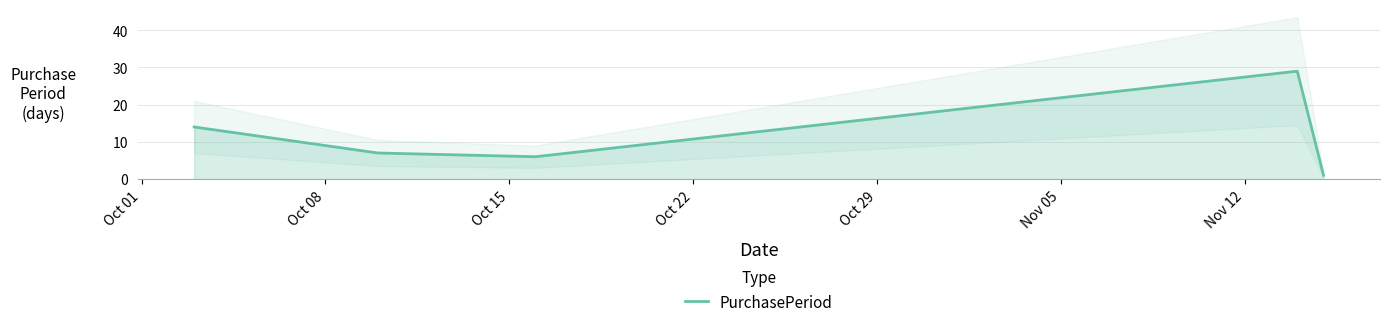

Where does the data first go above 7?

Oct 01